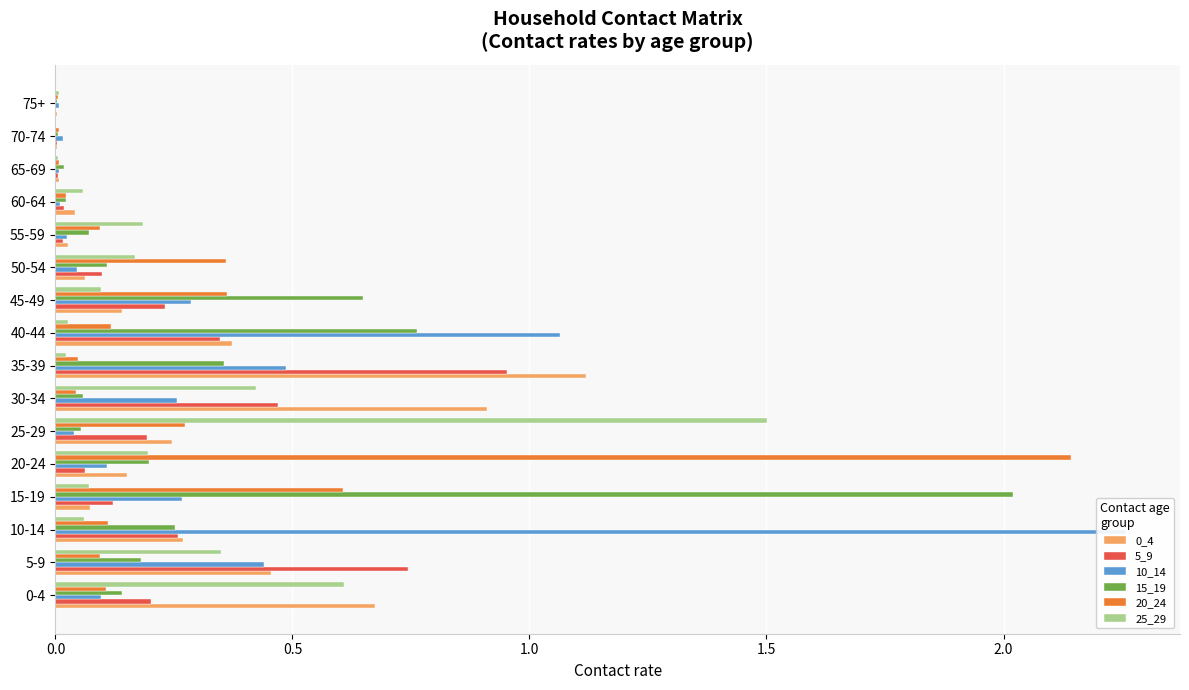

How many series are shown in this chart?

6